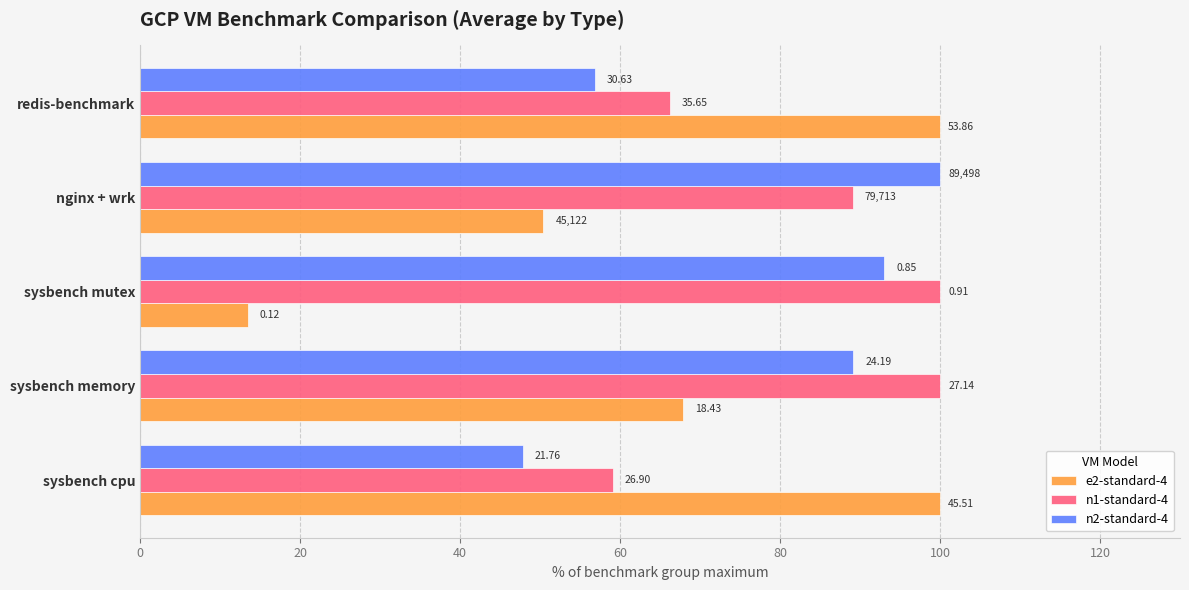

What are all the series names shown in the legend?

e2-standard-4, n1-standard-4, n2-standard-4